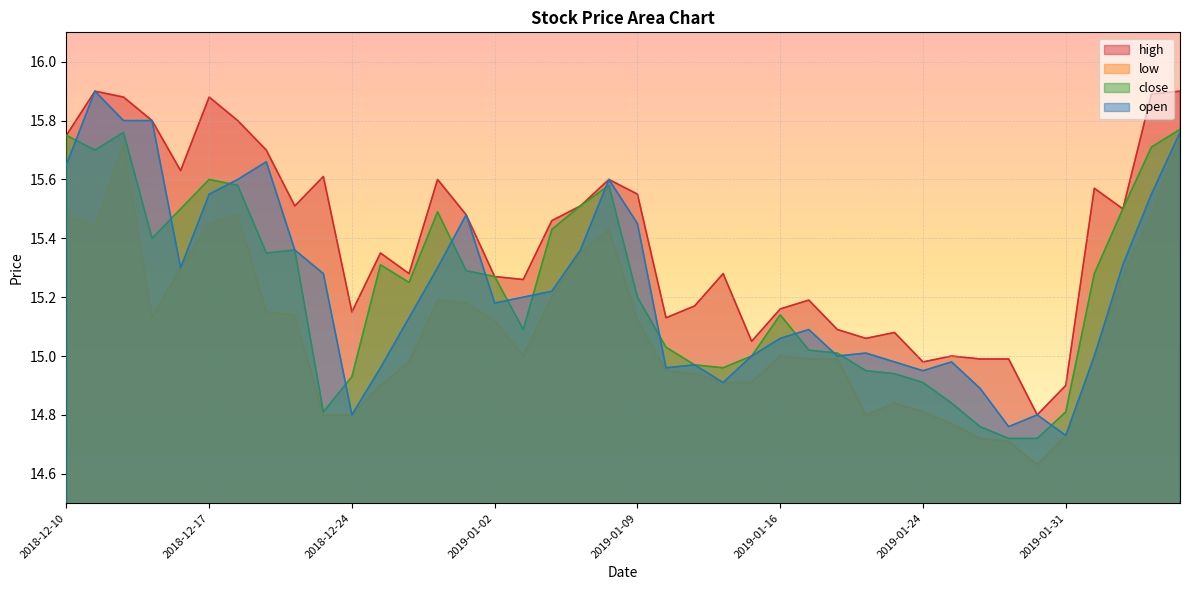

What is the value of the open point at the 10th from the left?

15.3